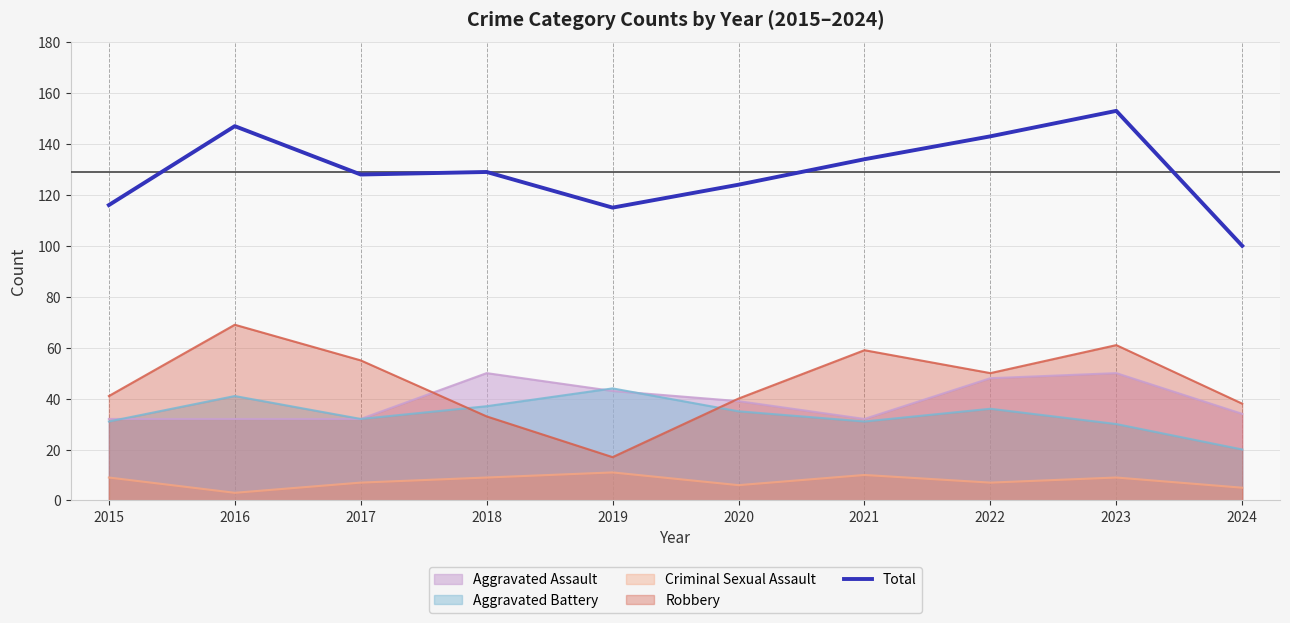

What is the difference between the values at 2015 and 2022?

27